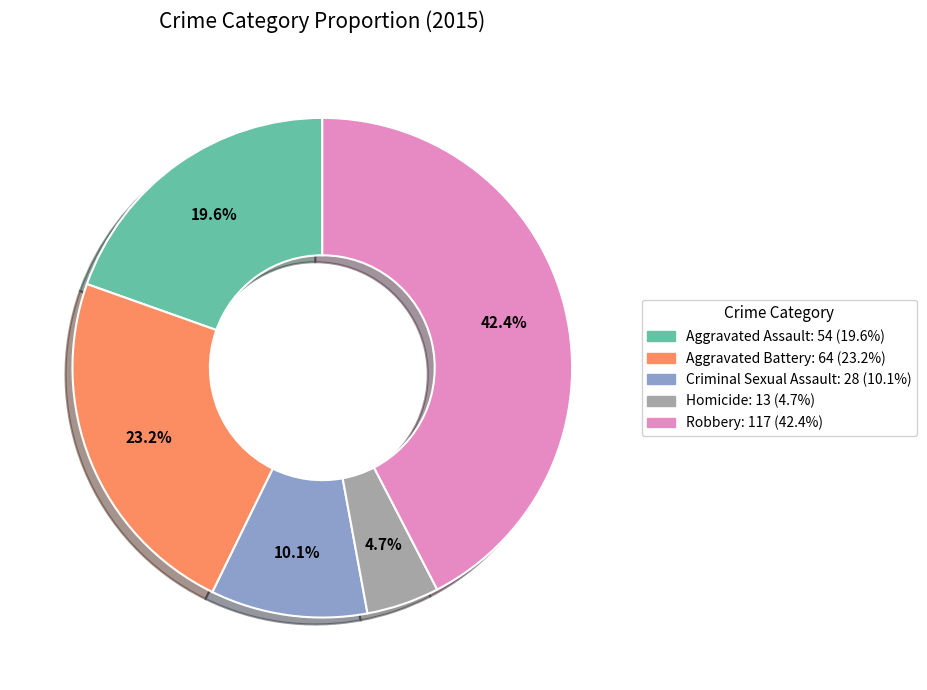

Which has a higher value, Robbery or Criminal Sexual Assault?

Robbery